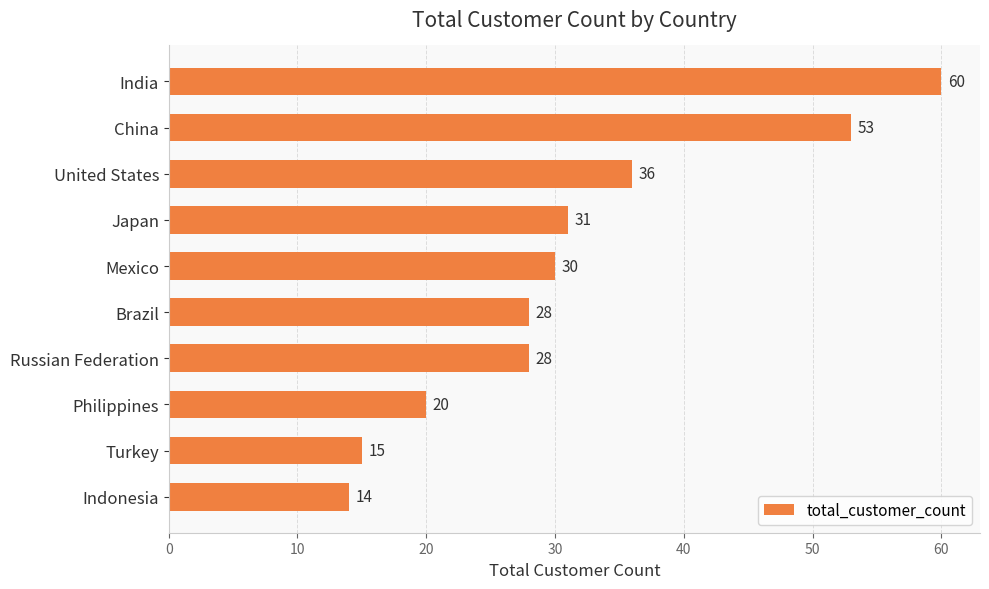

How many bars are there in total?

10